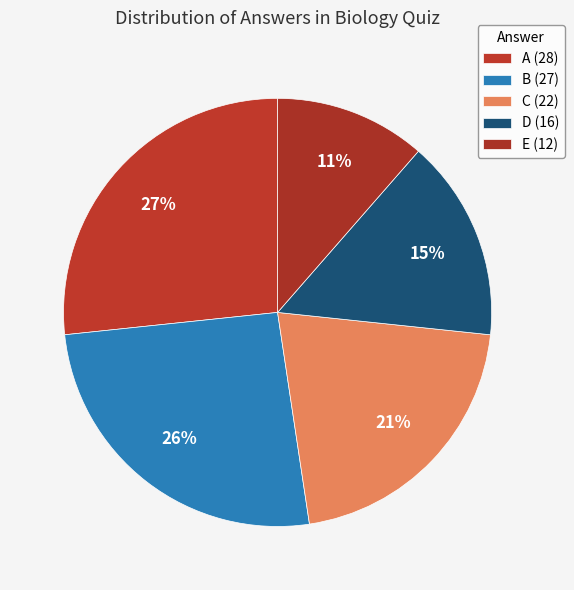

To the nearest percent, what is the difference between the E and D slice percentages?

4%